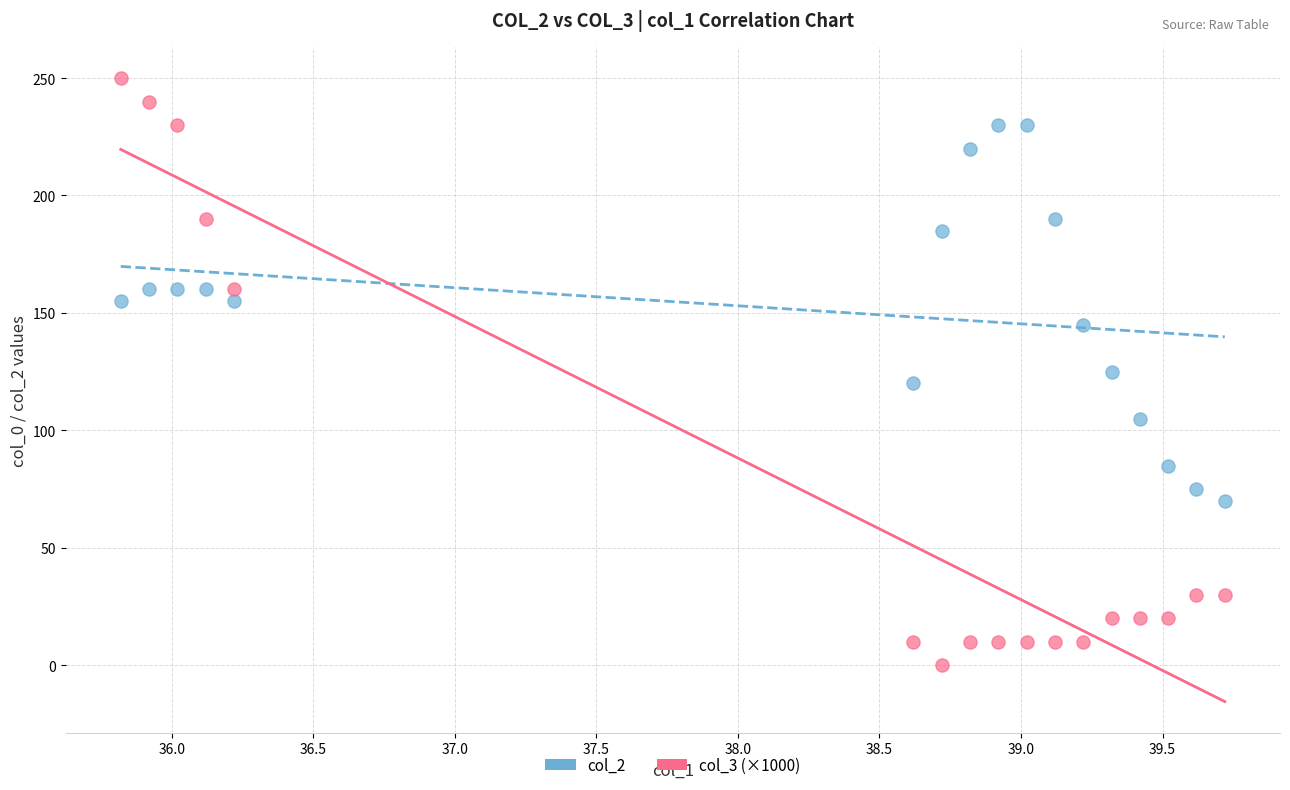

Across all data points, what is the range of Y values (max minus min)?

250